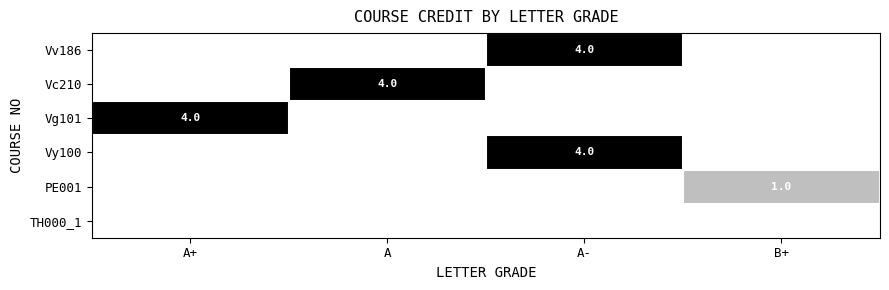

Is it true that Vv186 equals 4 at A-?

True